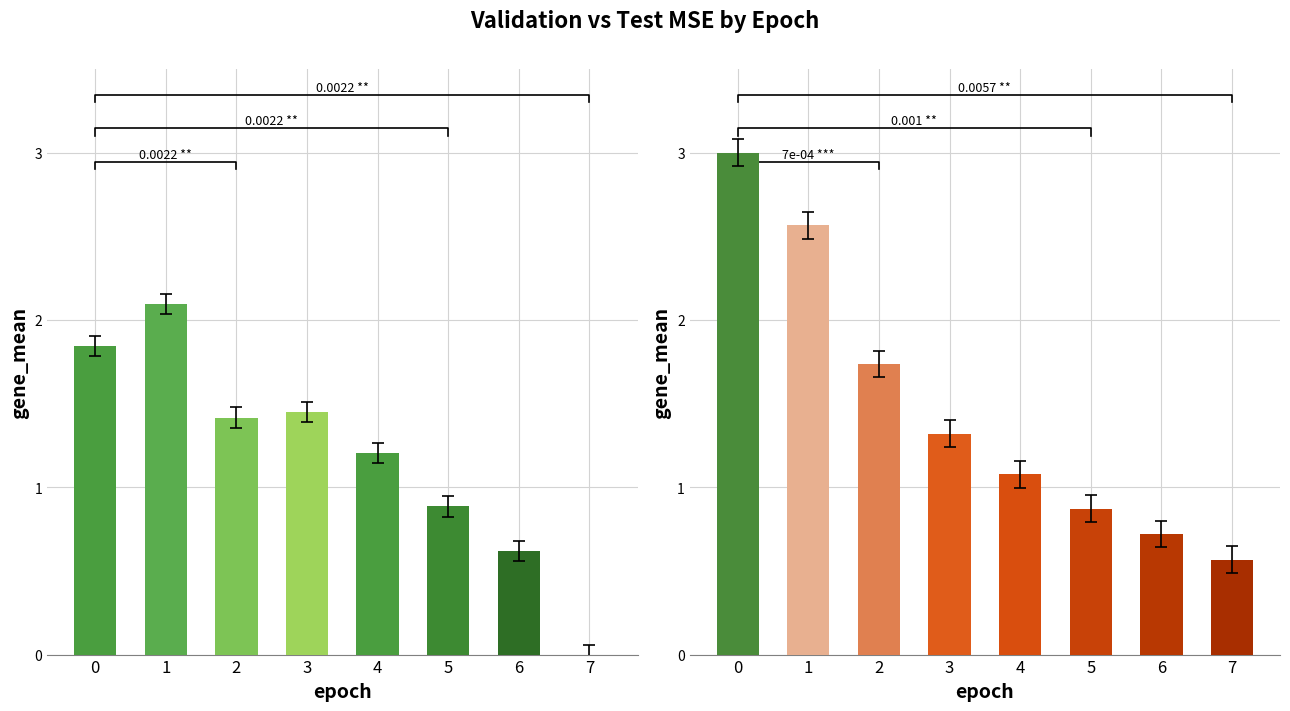

Which series has the largest total across all categories?

test_mse